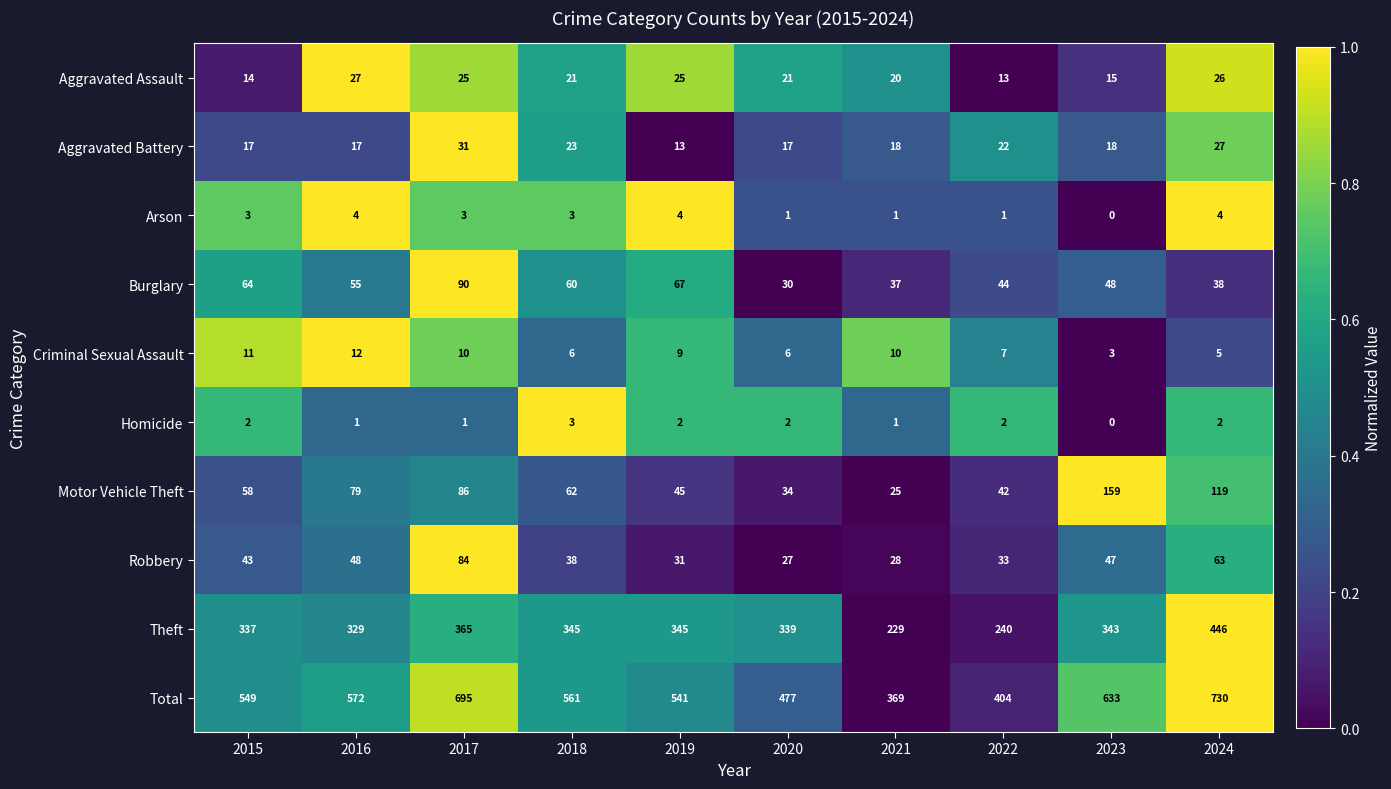

What is the difference between the maximum and minimum values in the Motor Vehicle Theft series?

134